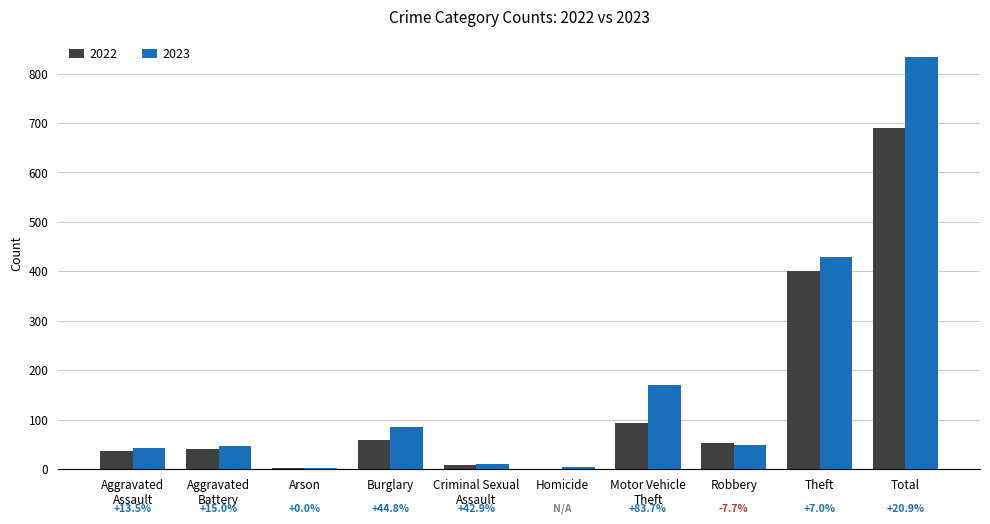

At which category is the sum across all series the highest?

Total